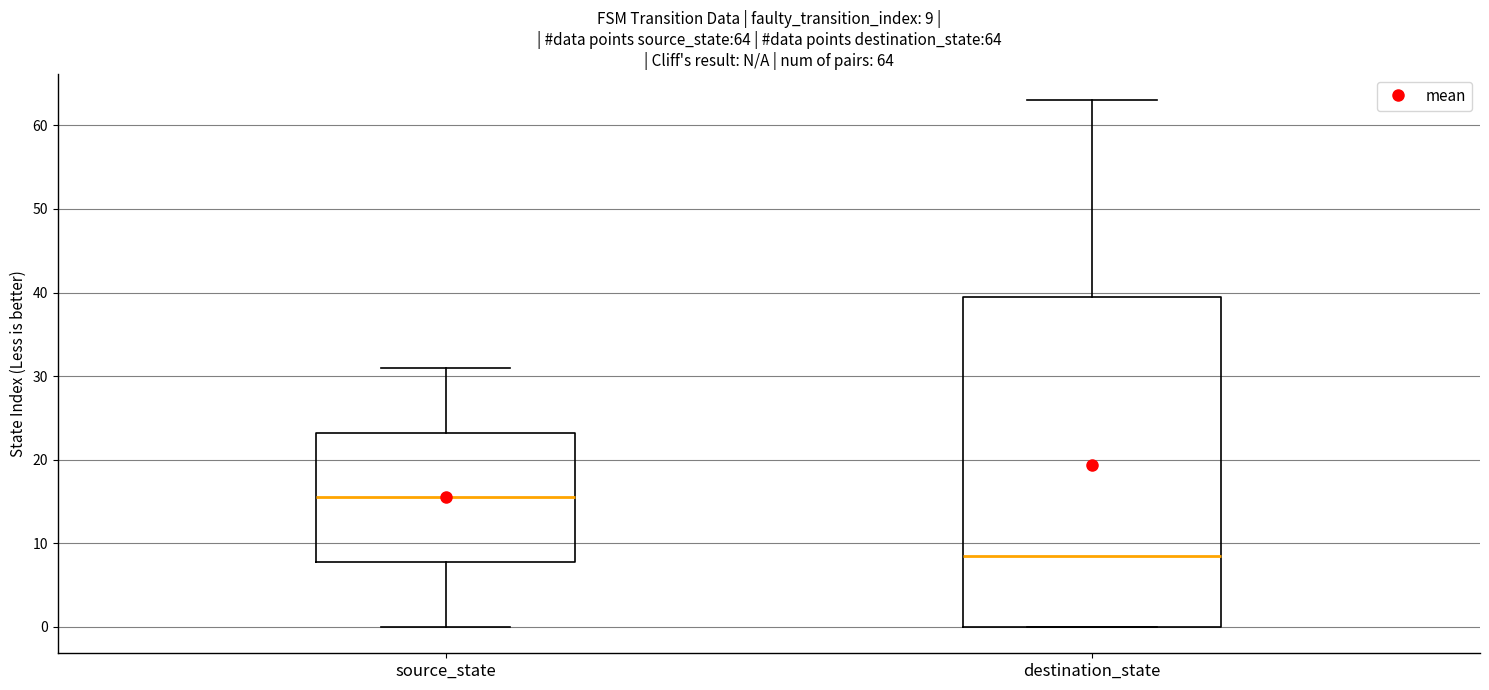

Which box has the lowest median line?

destination_state